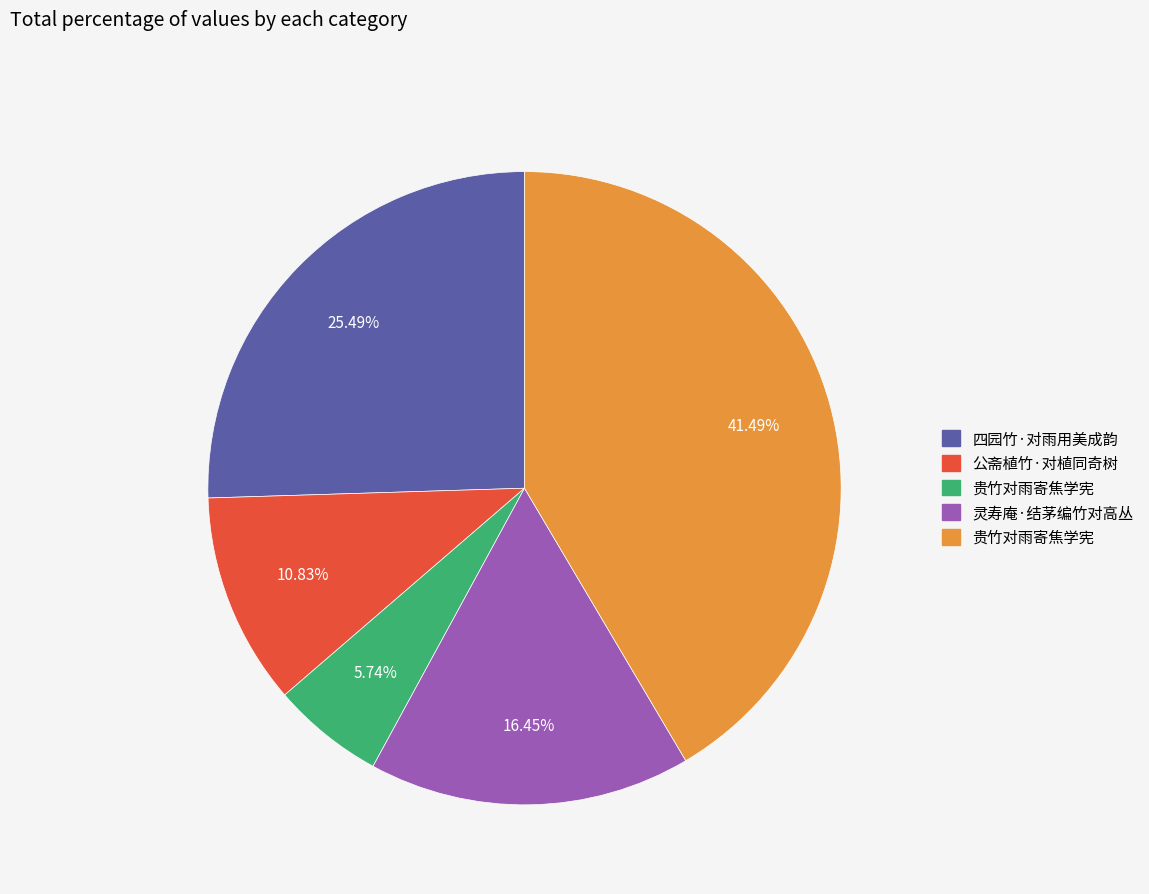

To the nearest percent, what is the average slice percentage?

20%